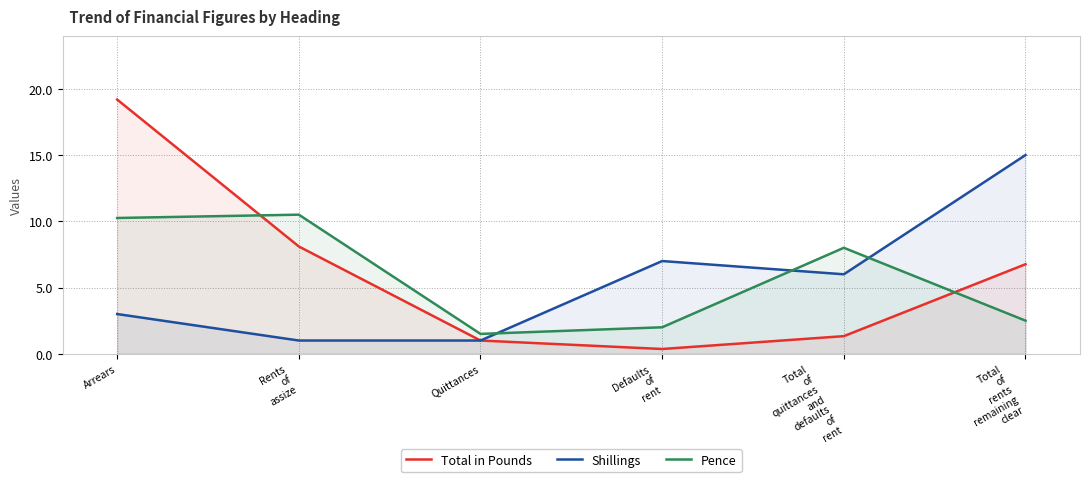

What is the sum of all Pence values?

34.8